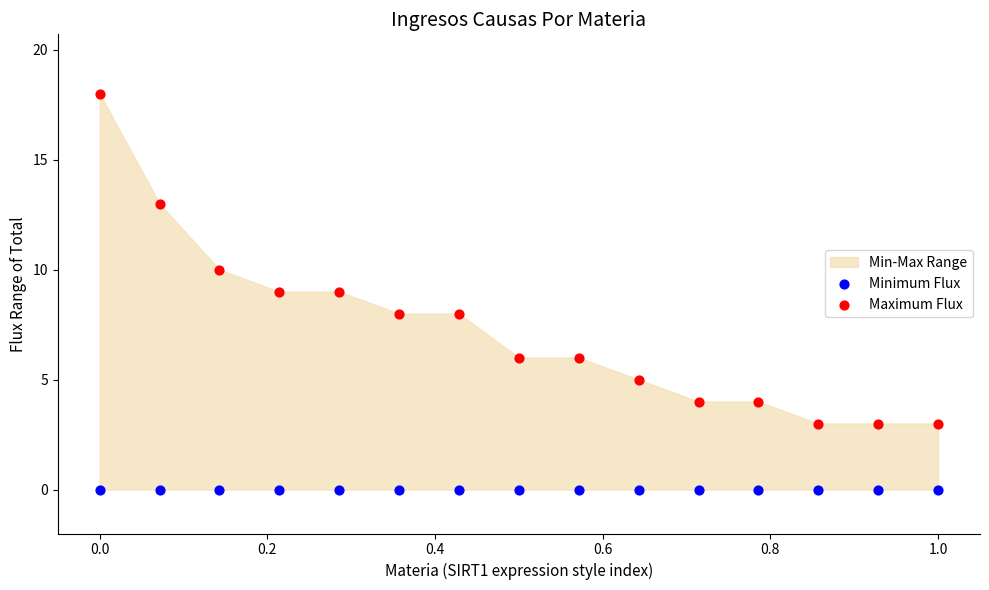

Which series reaches the minimum Y coordinate?

Minimum Flux